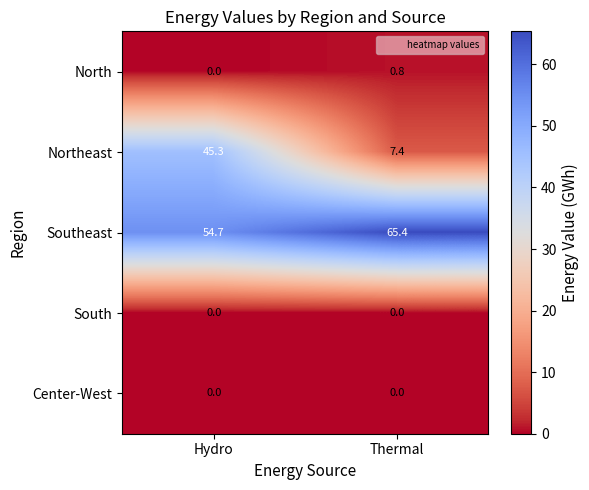

Which series has the largest total across all categories?

Southeast